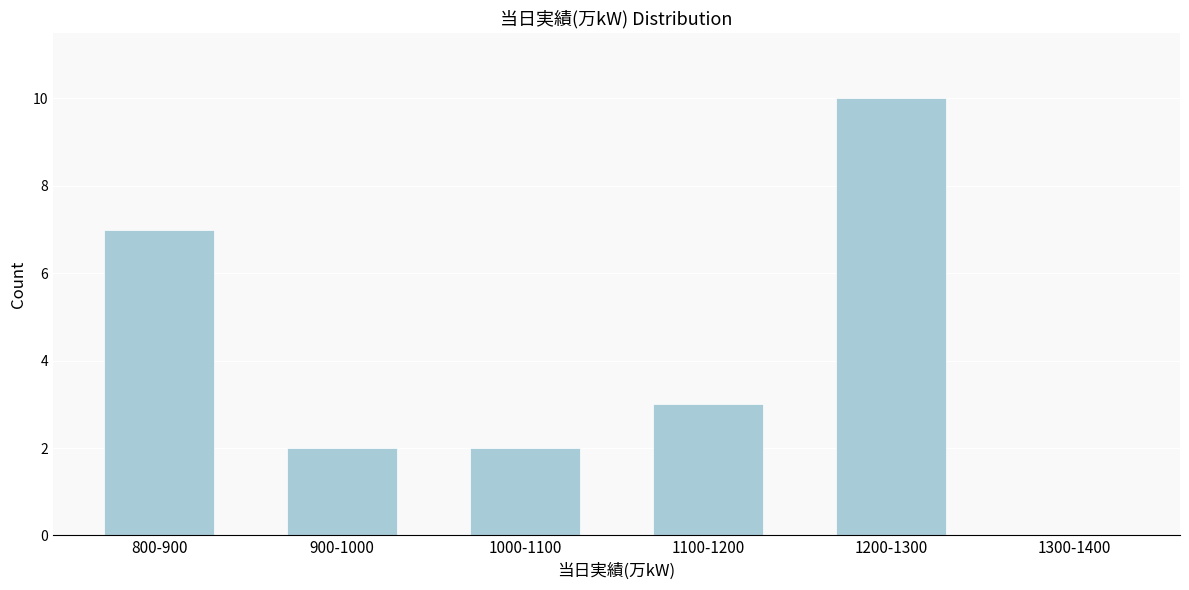

Reading left to right, list all the values displayed in this chart.

800-900=7	900-1000=2	1000-1100=2	1100-1200=3	1200-1300=10	1300-1400=0